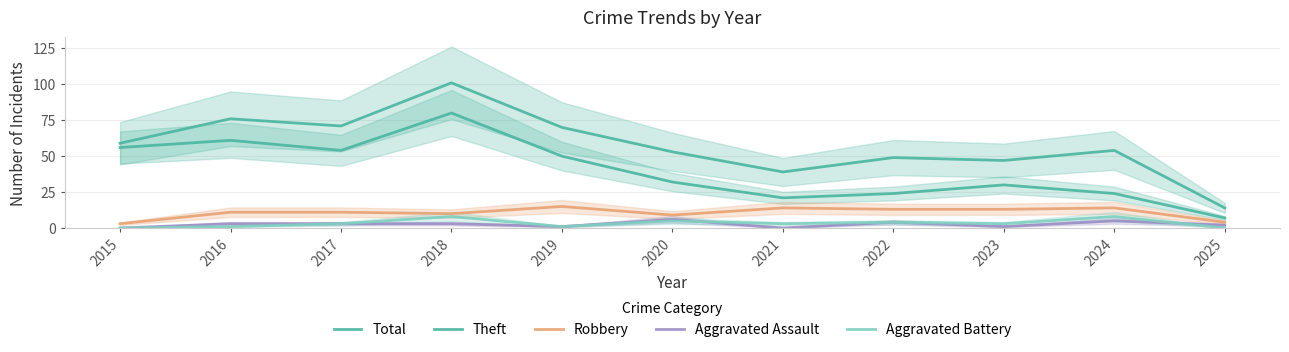

True or false: Robbery and Total intersect in this chart.

False